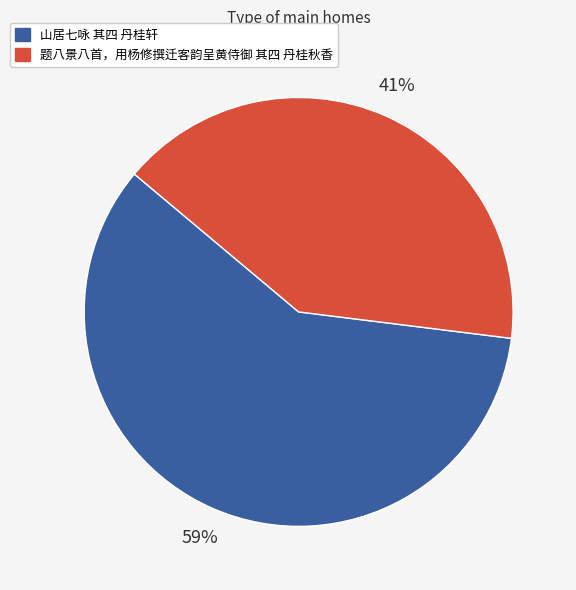

To the nearest percent, what percentage of the pie is 山居七咏 其四 丹桂轩?

59%